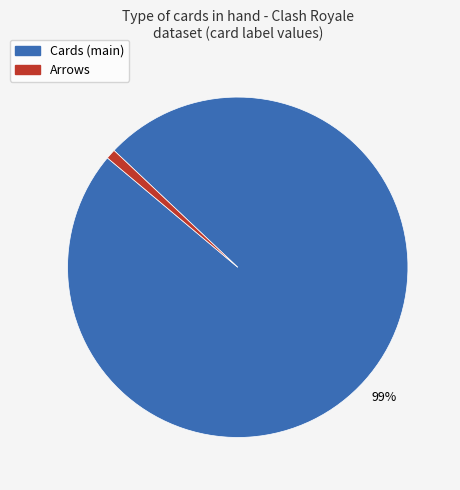

To the nearest percent, what is the difference between the largest and smallest slice percentages?

98%